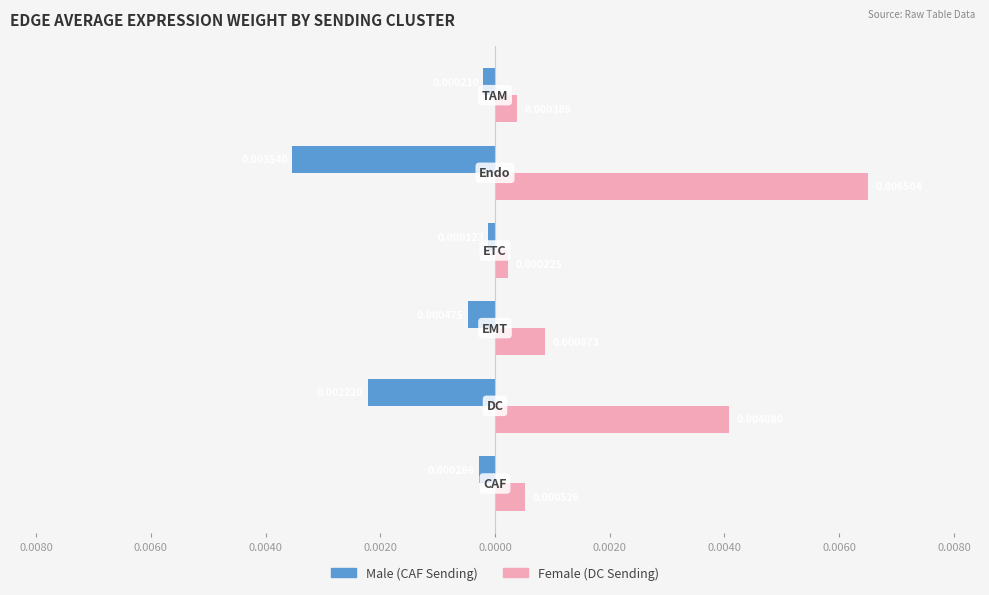

The Male series shows -0.0 at 0.0020. True or false?

True